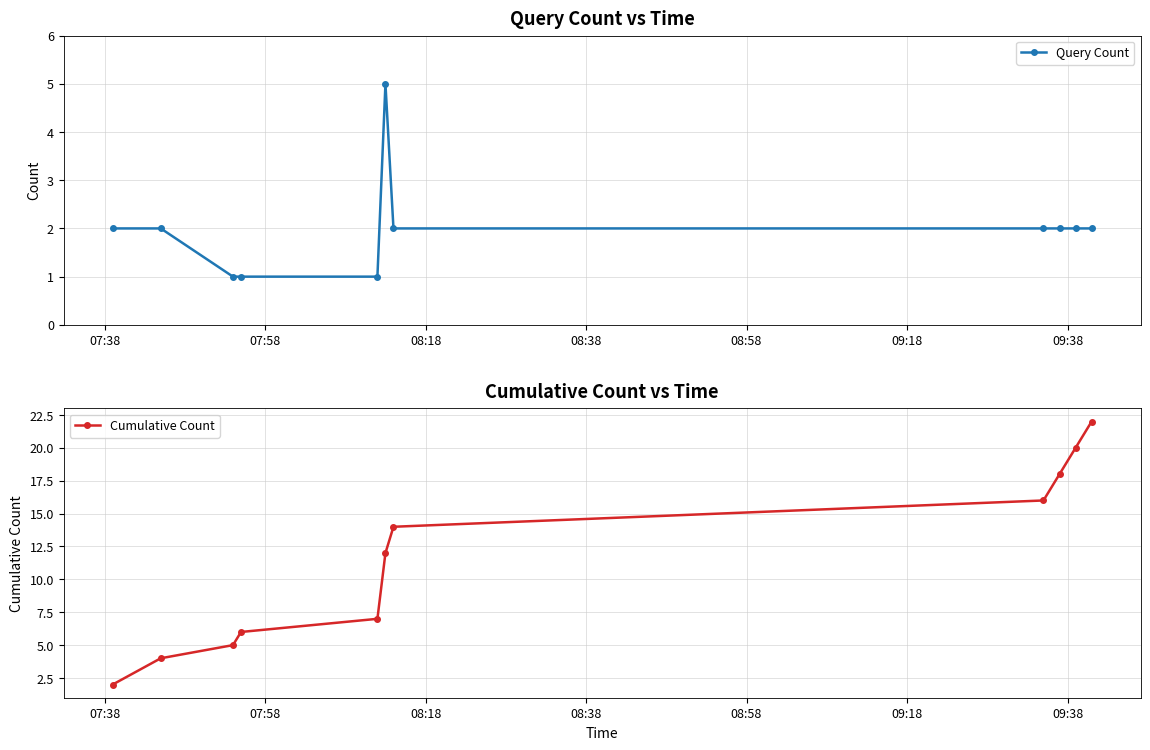

What is the highest value of the Query Count series?

5